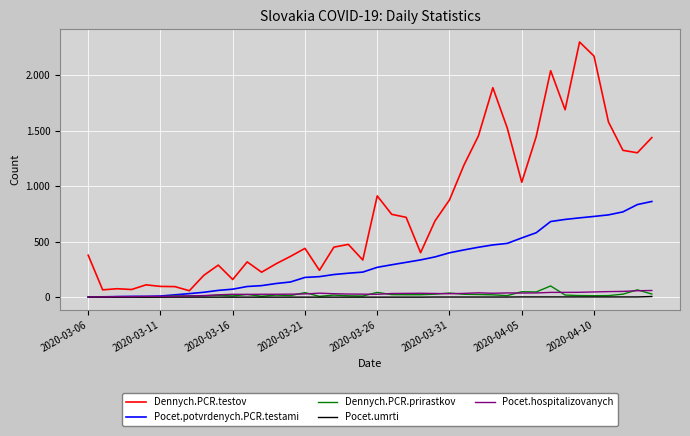

In Dennych.PCR.prirastkov, how many points are lower than both neighbors (excluding endpoints)?

9